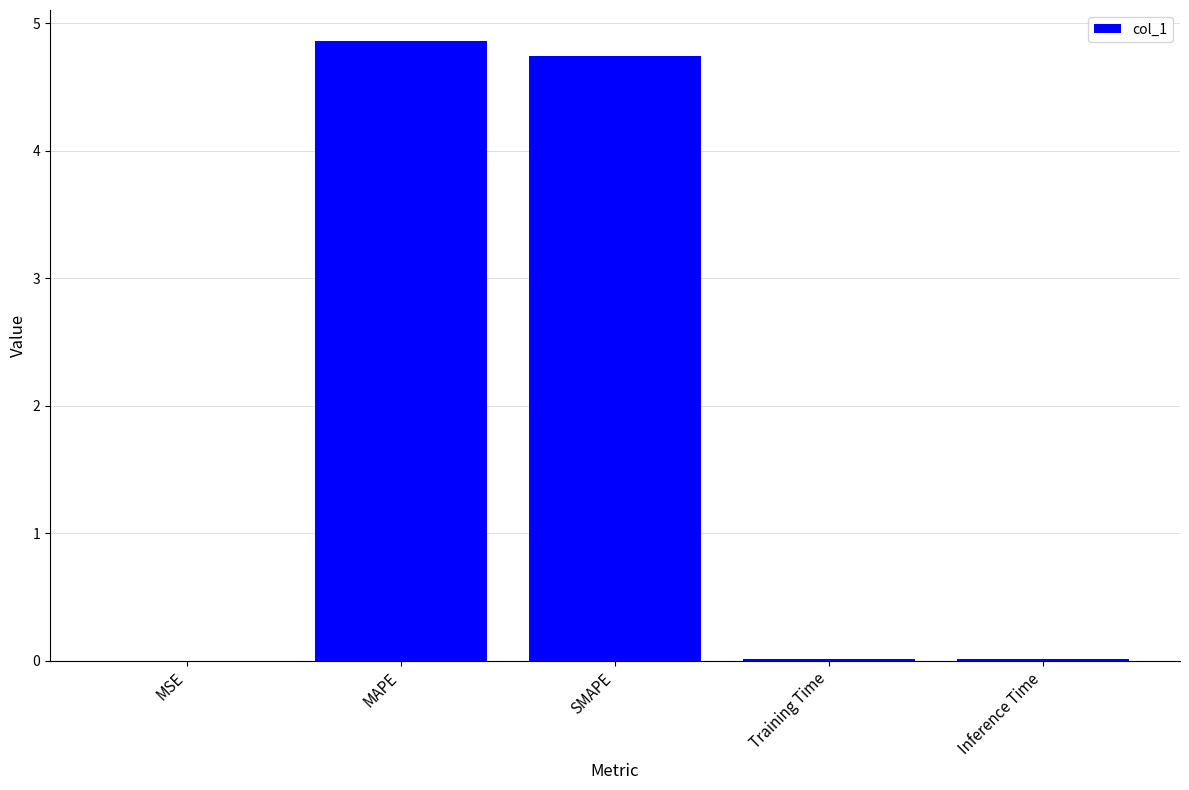

Between Inference Time and SMAPE, which is larger?

SMAPE